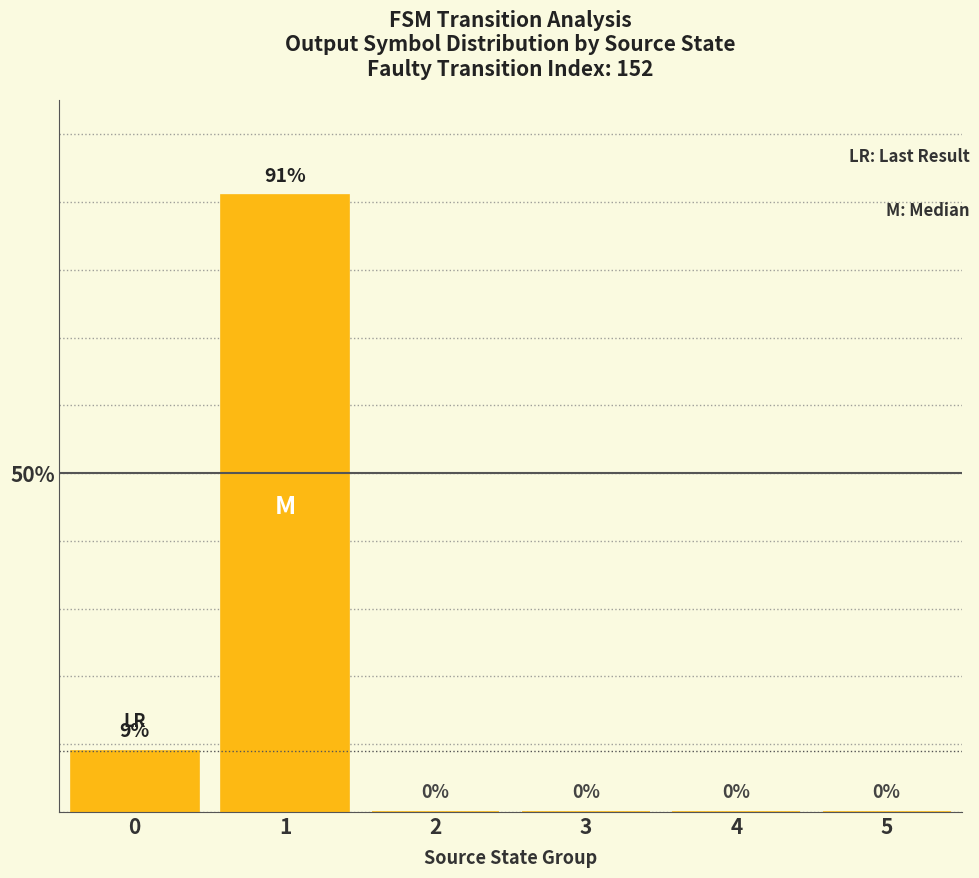

What is the sum of all values?

100